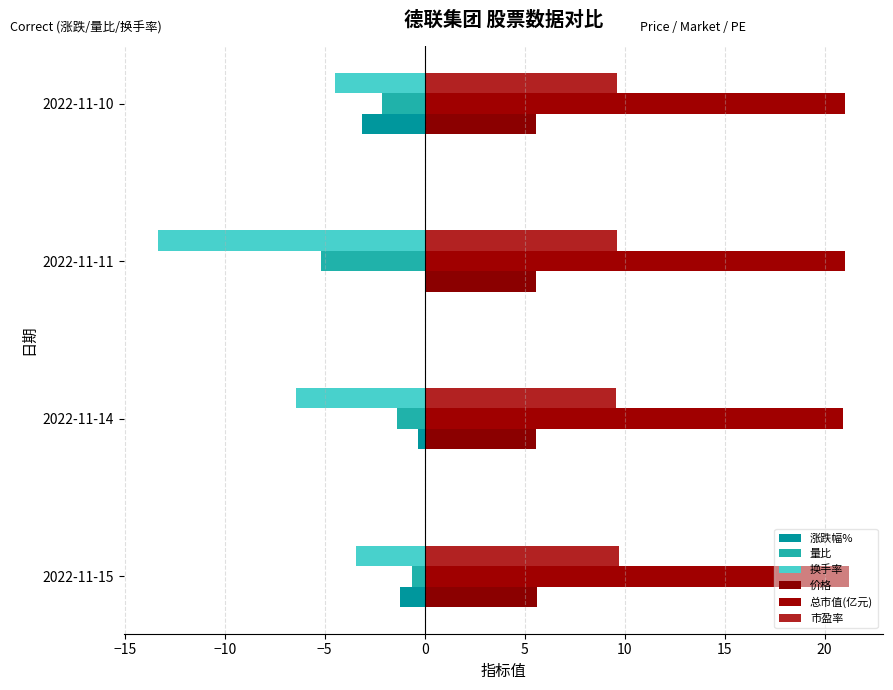

Which series has the largest total across all categories?

总市值(亿元)